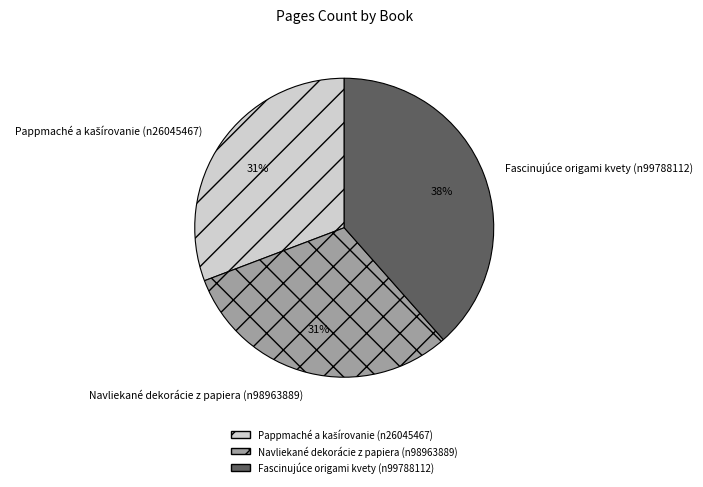

The Fascinujúce origami kvety (n99788112) slice represents 30% of the pie. True or false?

False